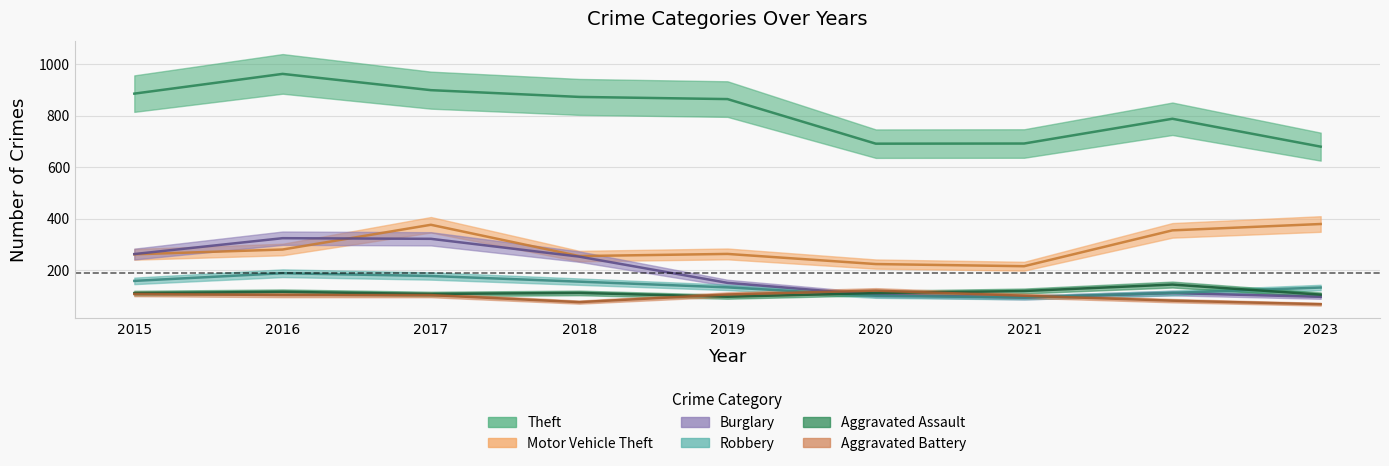

How many lines are shown in the chart?

6